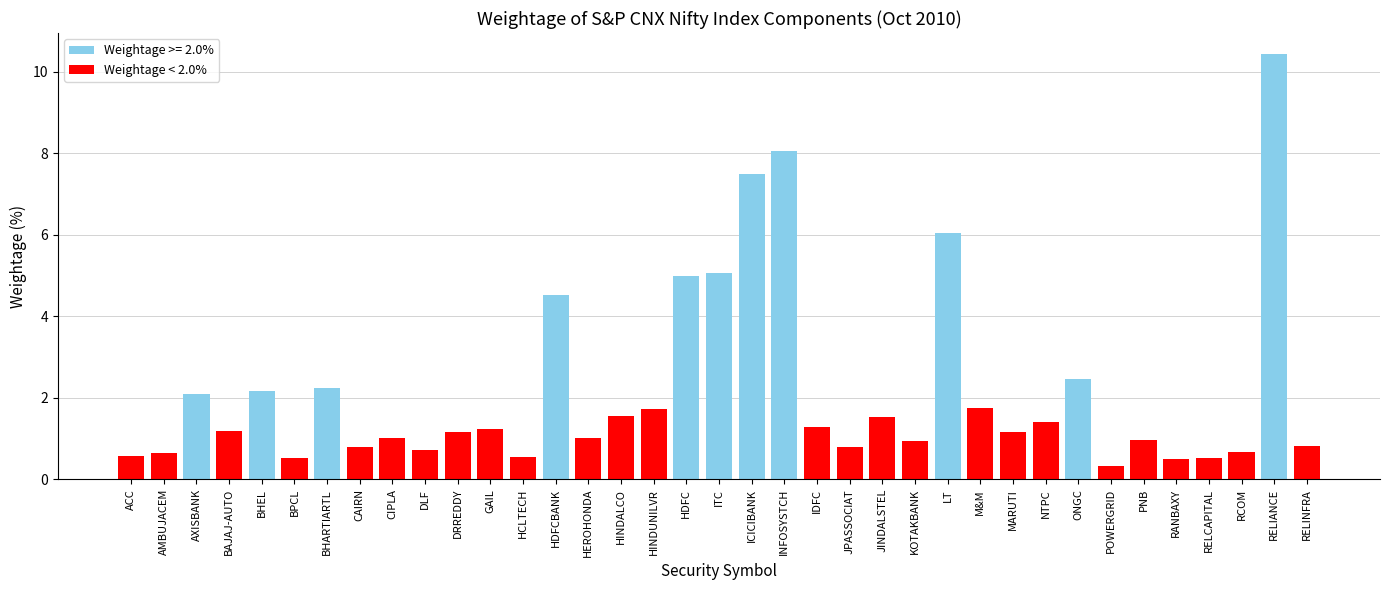

What position from the left is HINDUNILVR?

17